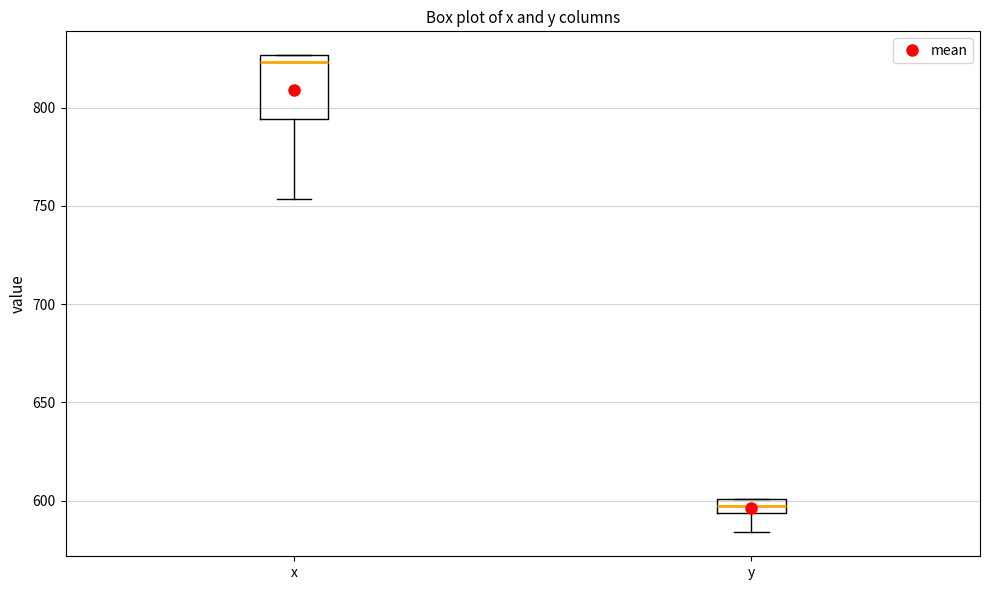

Which box has the lowest median line?

y